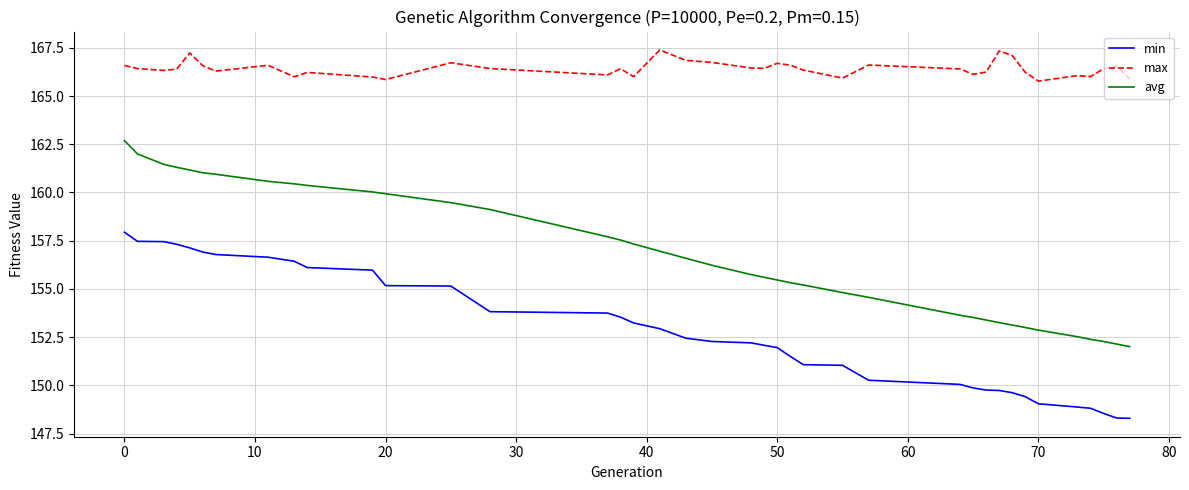

True or false: min and max cross at least once.

False